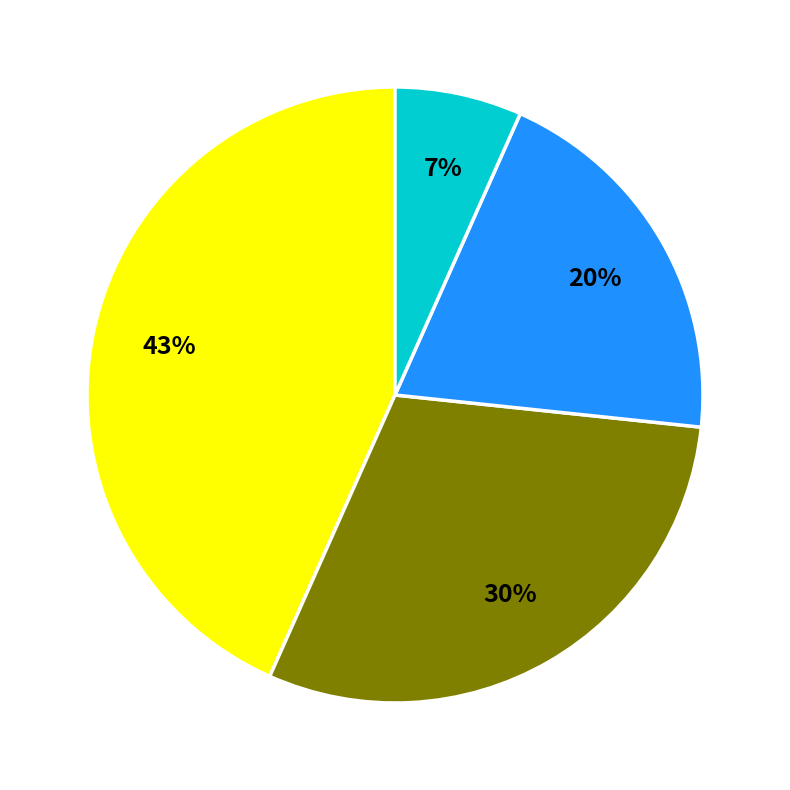

To the nearest percent, what is the average slice percentage?

25%